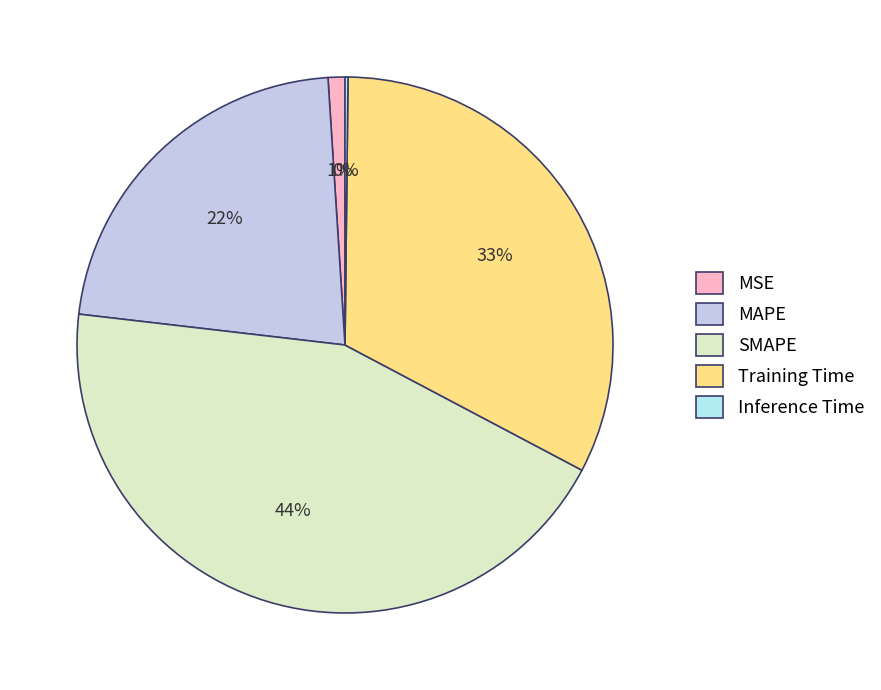

Is it true that Inference Time is 1% of the pie?

False